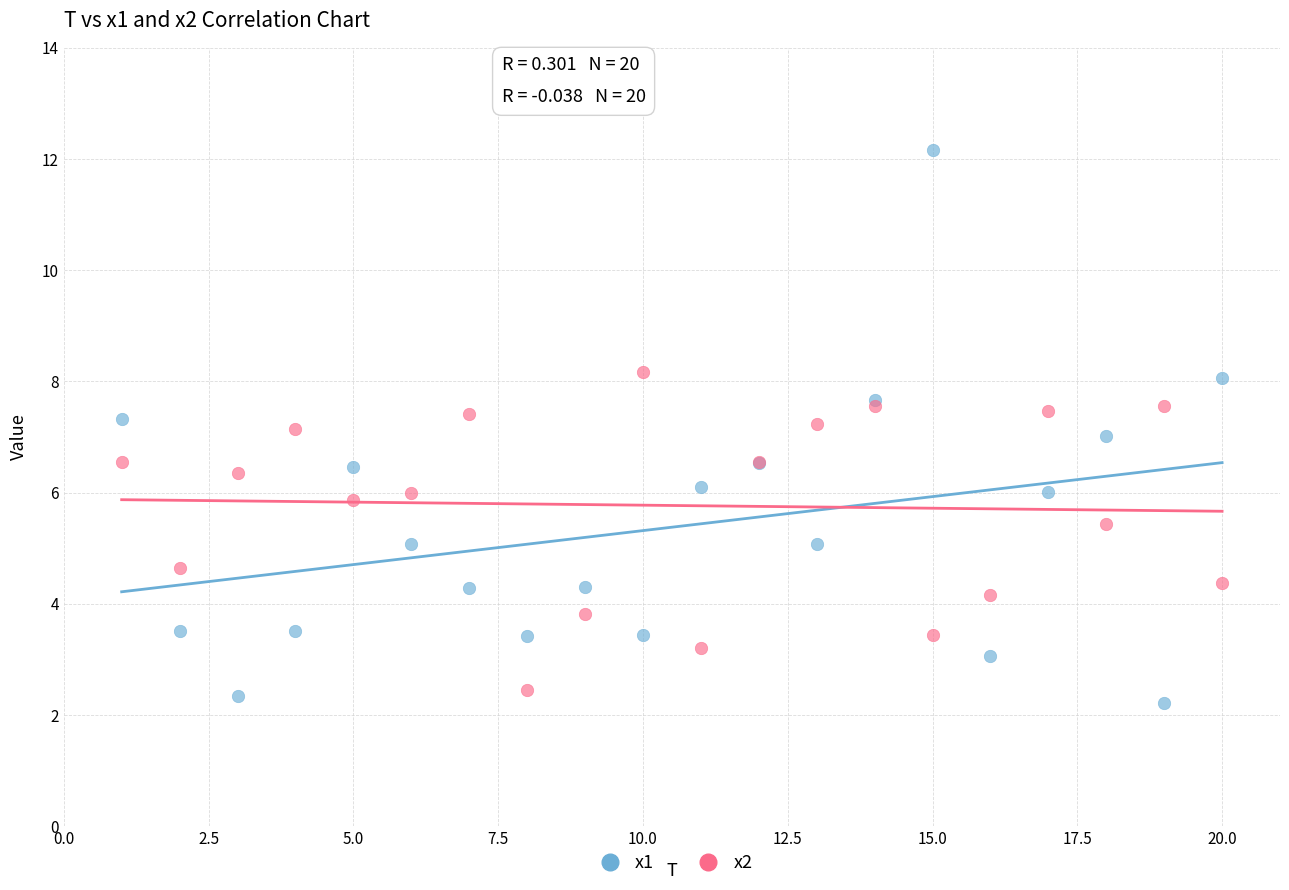

What is the X range (max minus min) for the scatter plot?

19.0